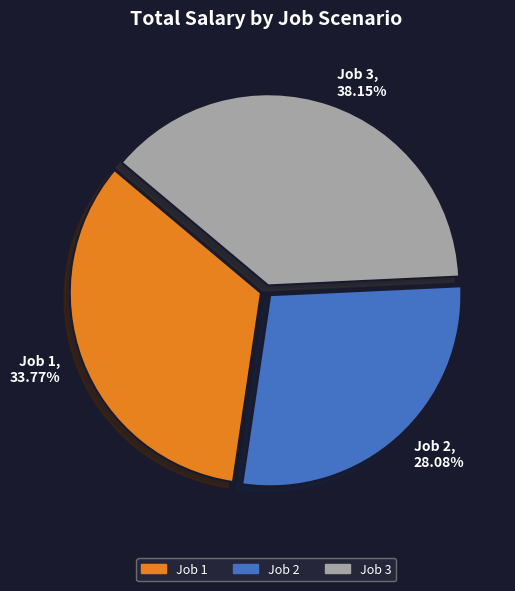

Rank the categories by value from lowest to highest.

Job 2, Job 1, Job 3